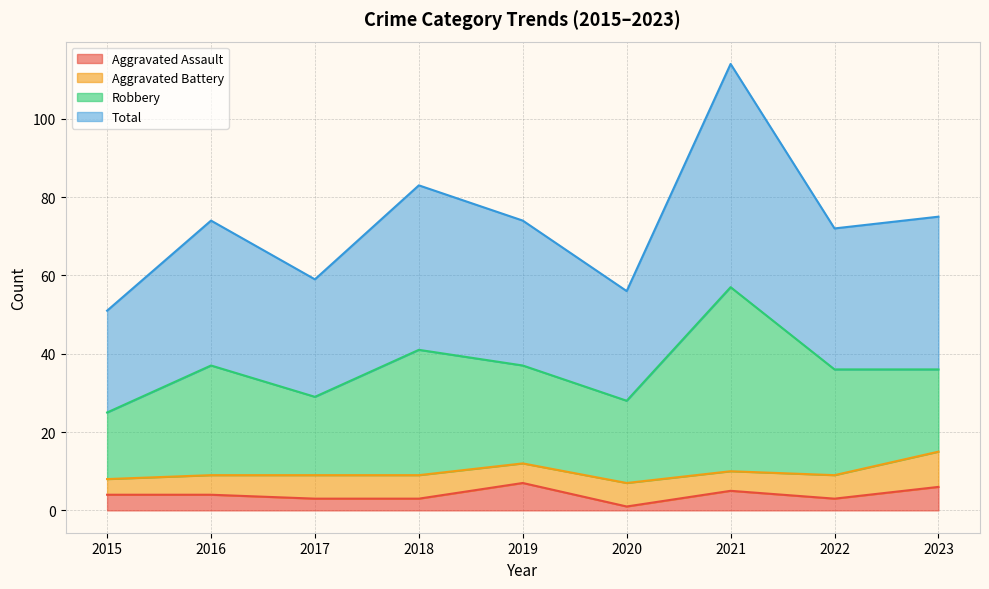

How many interior local valleys does the Aggravated Assault series have?

2